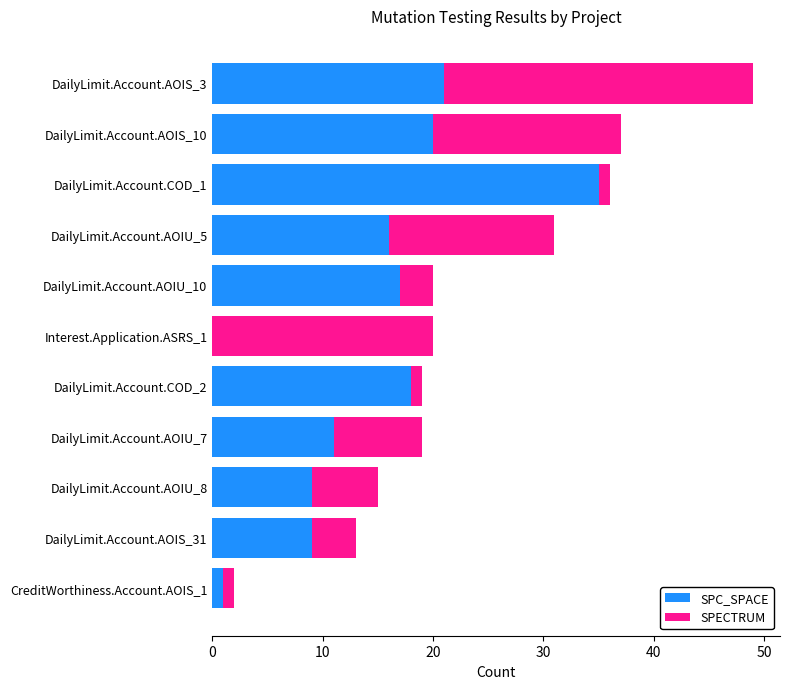

The SPC_SPACE series shows 16 at DailyLimit.Account.AOIU_5. True or false?

True